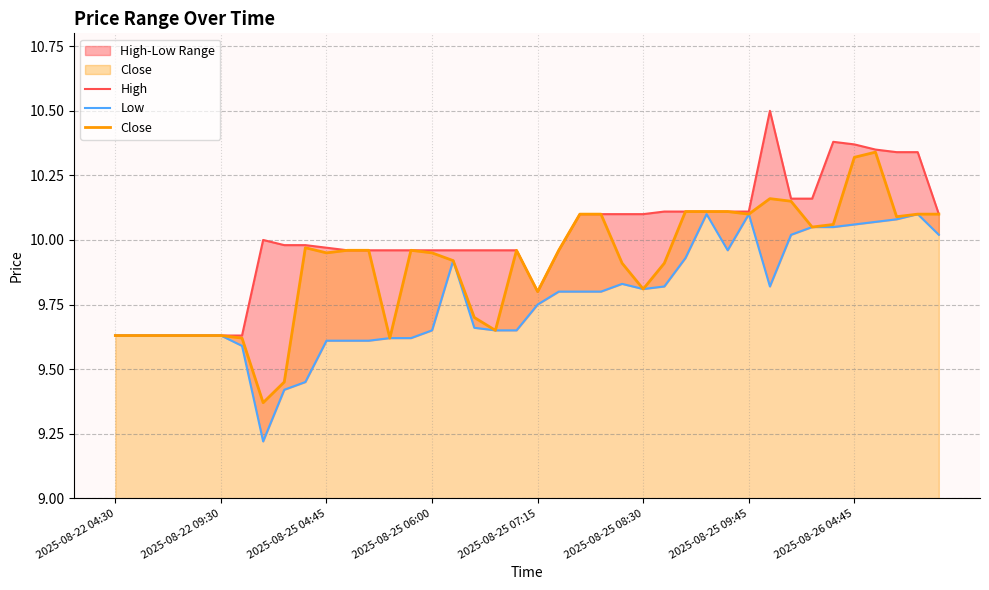

Reading left to right, extract all data points from this chart.

High: 9.6	9.6	9.6	9.6	9.6	9.6	9.6	10.0	10.0	10.0	10.0	10.0	10.0	10.0	10.0	10.0	10.0	10.0	10.0	10.0	9.8	10.0	10.1	10.1	10.1	10.1	10.1	10.1	10.1	10.1	10.1	10.5	10.2	10.2	10.4	10.4	10.4	10.3	10.3	10.1
Low: 9.6	9.6	9.6	9.6	9.6	9.6	9.6	9.2	9.4	9.4	9.6	9.6	9.6	9.6	9.6	9.6	9.9	9.7	9.6	9.6	9.8	9.8	9.8	9.8	9.8	9.8	9.8	9.9	10.1	10.0	10.1	9.8	10.0	10.1	10.1	10.1	10.1	10.1	10.1	10.0
Close: 9.6	9.6	9.6	9.6	9.6	9.6	9.6	9.4	9.4	10.0	9.9	10.0	10.0	9.6	10.0	9.9	9.9	9.7	9.6	10.0	9.8	10.0	10.1	10.1	9.9	9.8	9.9	10.1	10.1	10.1	10.1	10.2	10.1	10.1	10.1	10.3	10.3	10.1	10.1	10.1